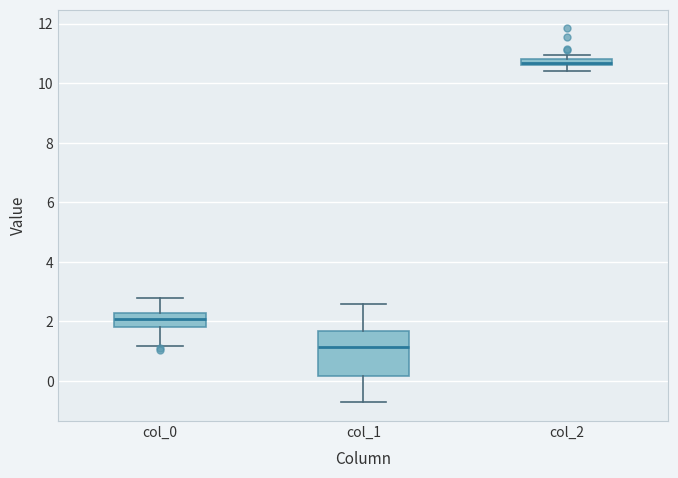

Comparing the boxes themselves (not the whiskers), which one is the tallest?

col_1